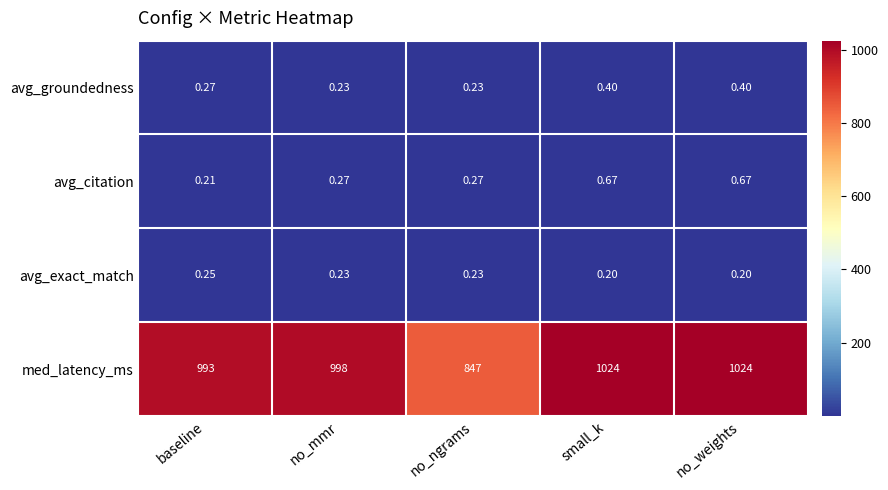

Which series has the largest range (max minus min)?

med_latency_ms